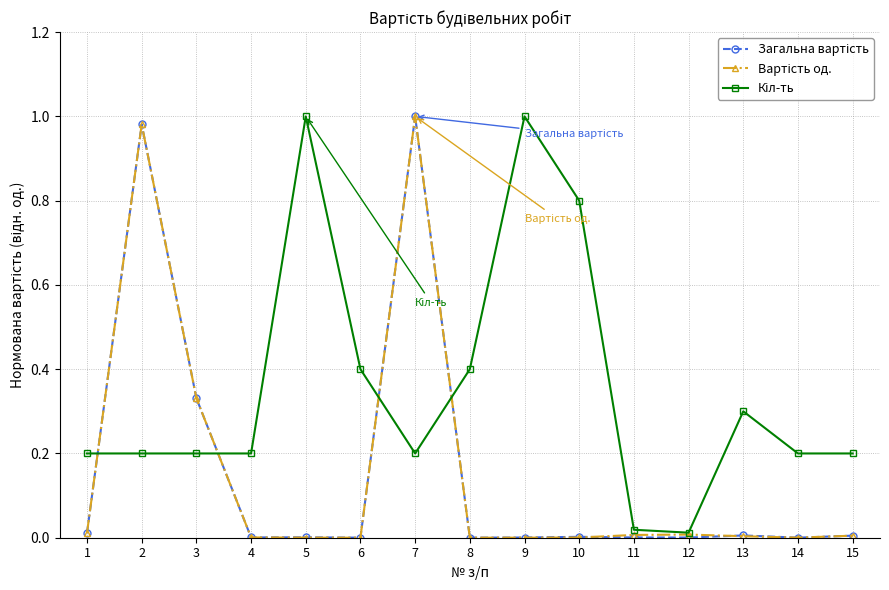

What is the total value across all series at 7?

2.2